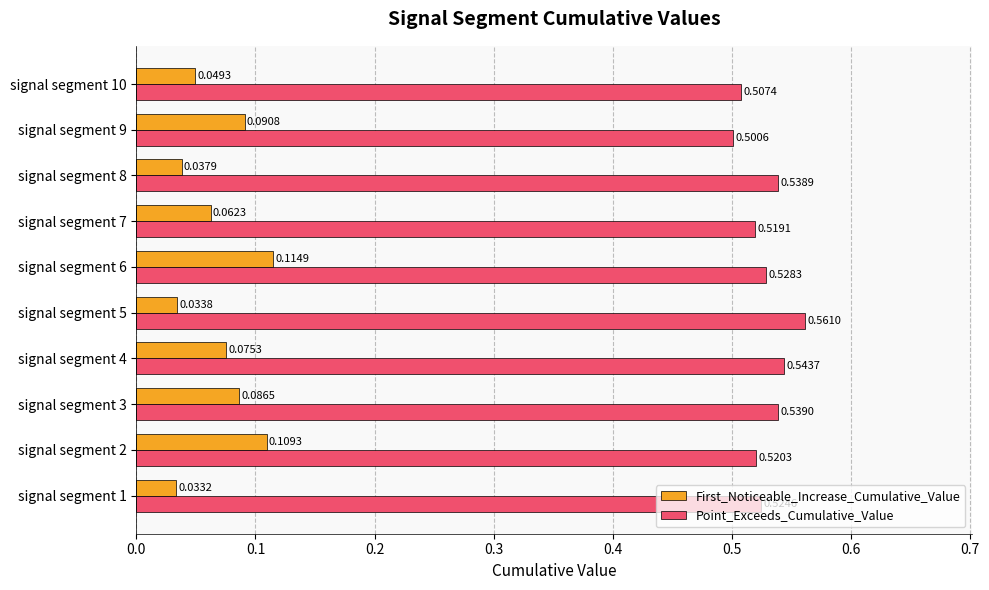

Rank the series by their average value, from highest to lowest.

Point_Exceeds_Cumulative_Value, First_Noticeable_Increase_Cumulative_Value